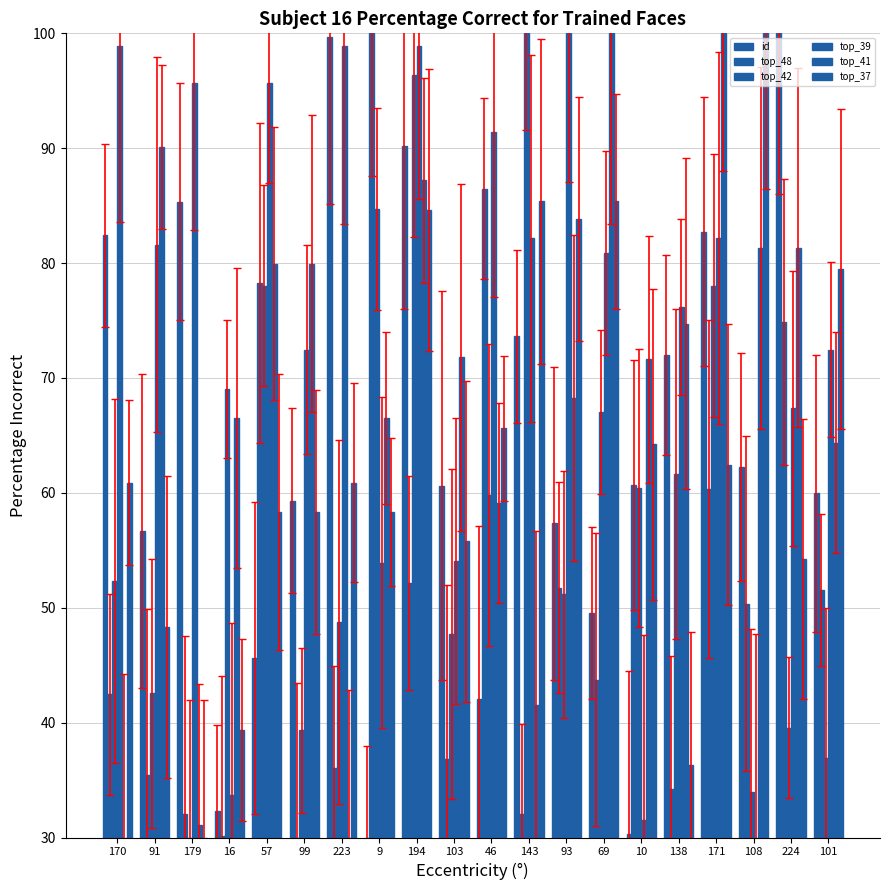

Which label corresponds to the smallest value in the chart?

9